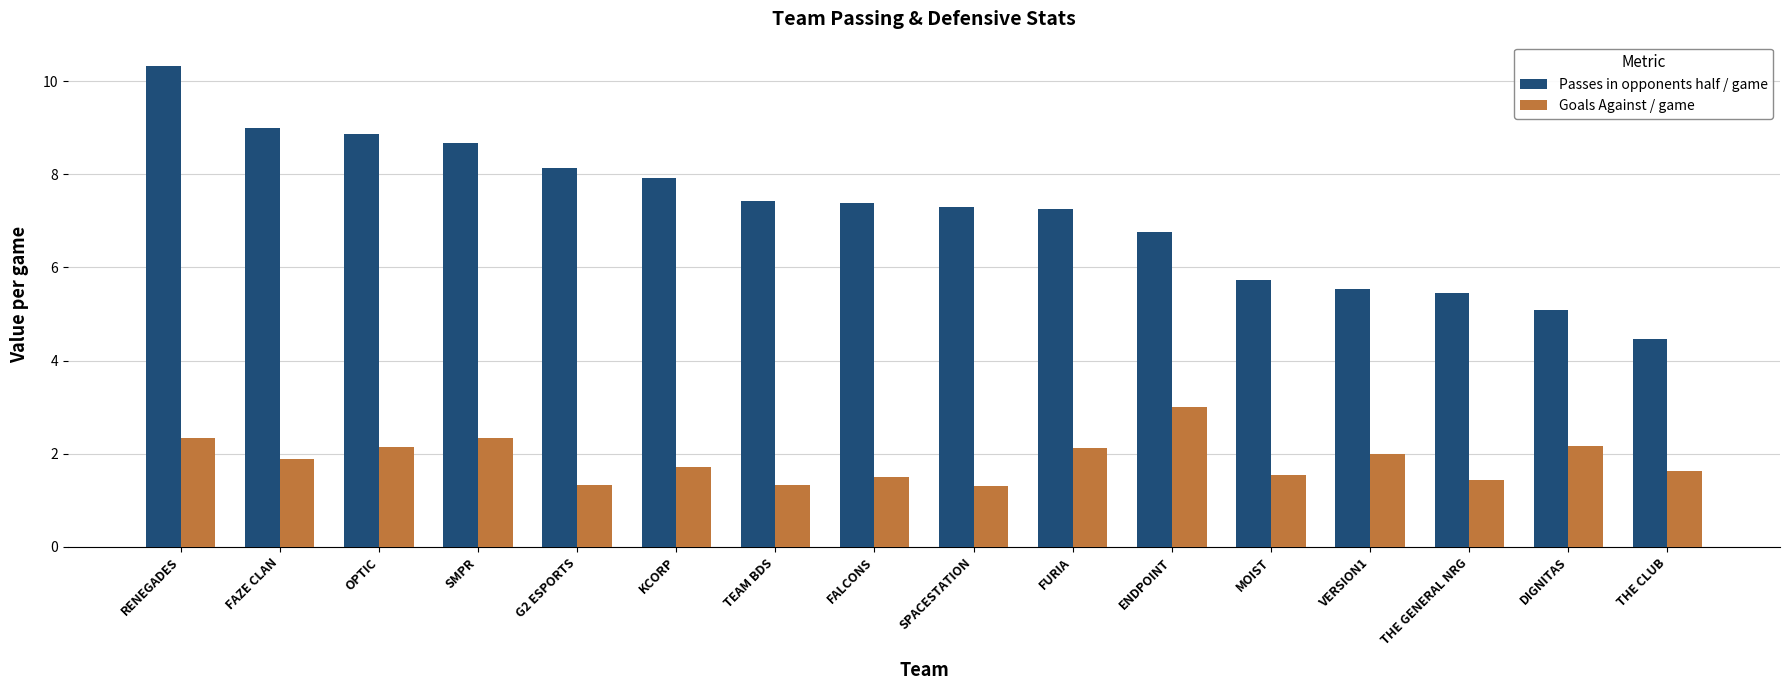

What is the sum of all Passes in opponents half / game values?

115.3